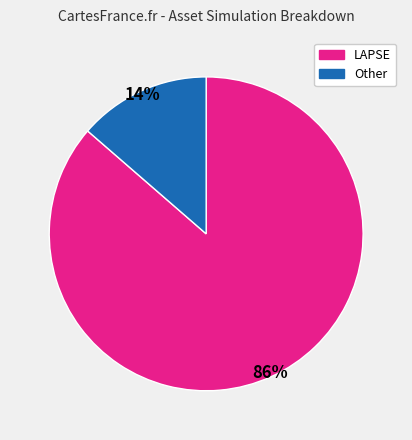

Count the number of slices in the pie.

2